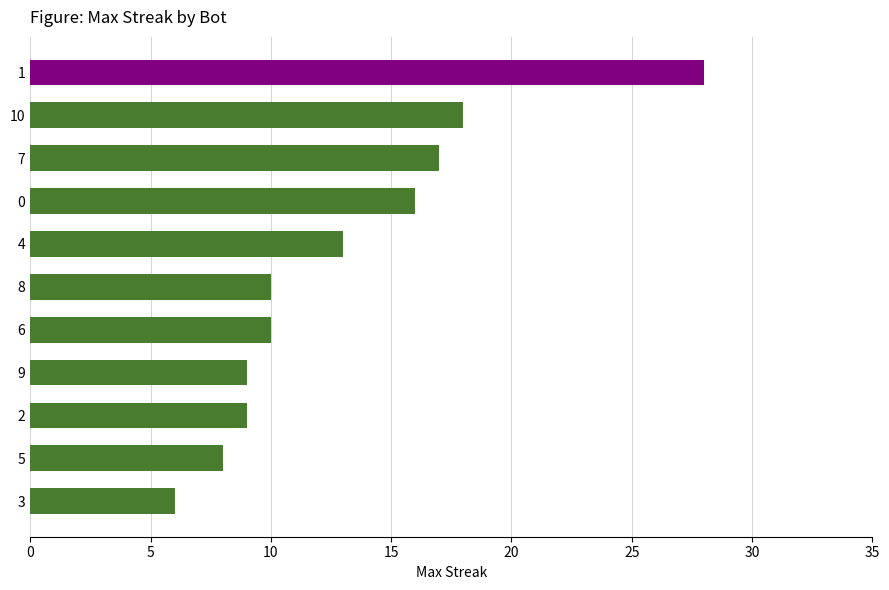

What is the difference between the maximum and minimum values?

22